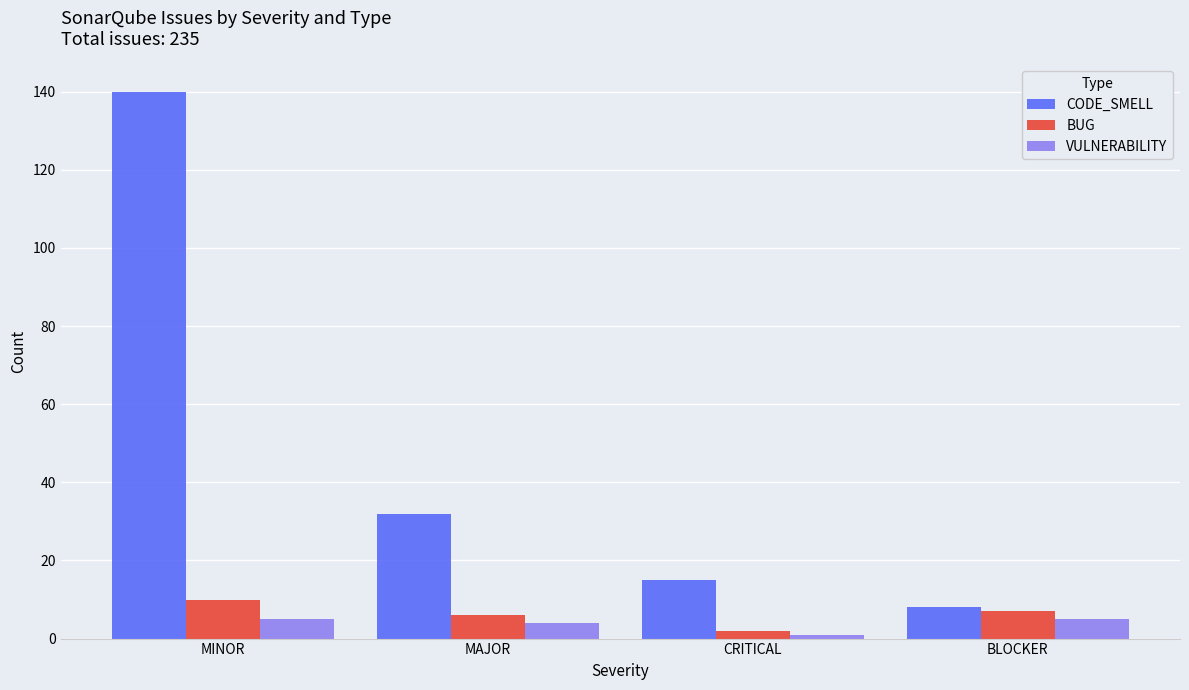

Reading right to left, transcribe all the data shown in this chart.

CODE_SMELL: 8	15	32	140
BUG: 7	2	6	10
VULNERABILITY: 5	1	4	5